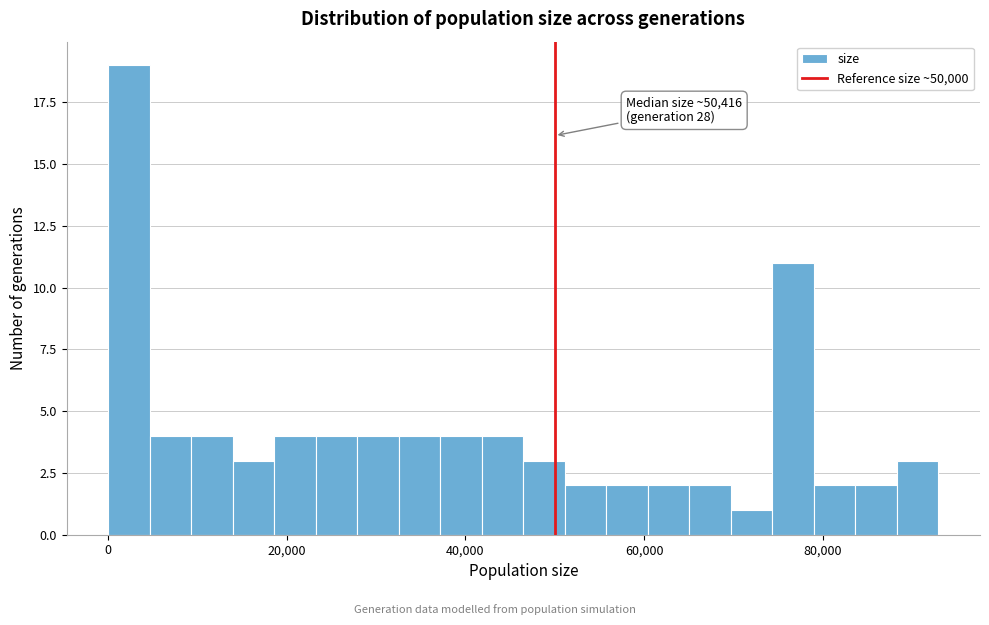

Around what value on the x-axis is the tallest bar? Give the approximate position of its centre, as read against the axis.

2000